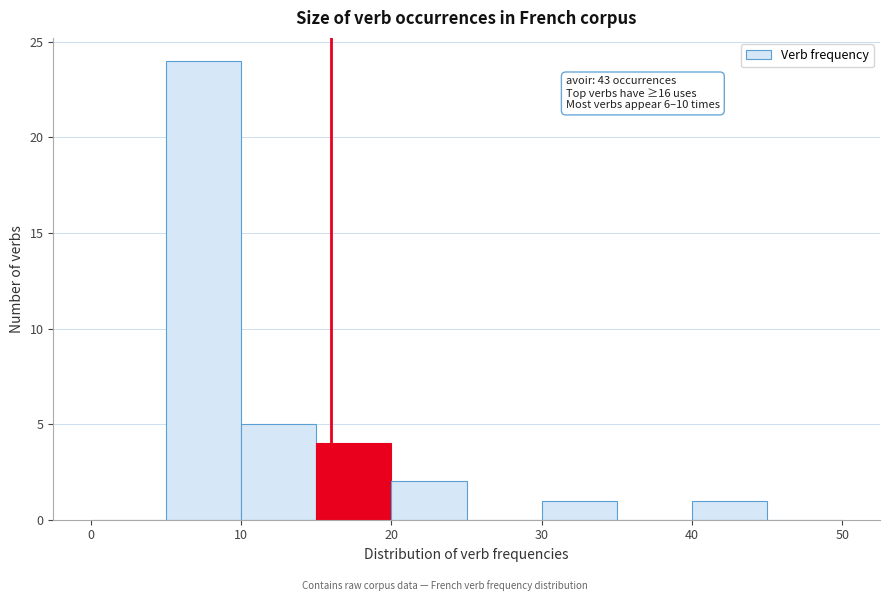

Over which range of the x-axis is the bar tallest?

5 to 10